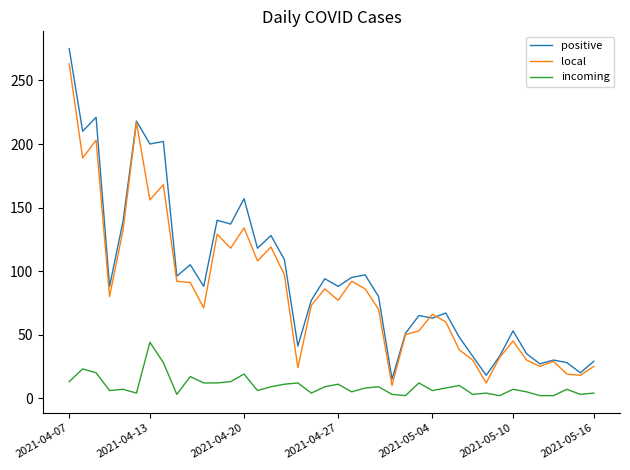

Which series has the largest range (max minus min)?

positive